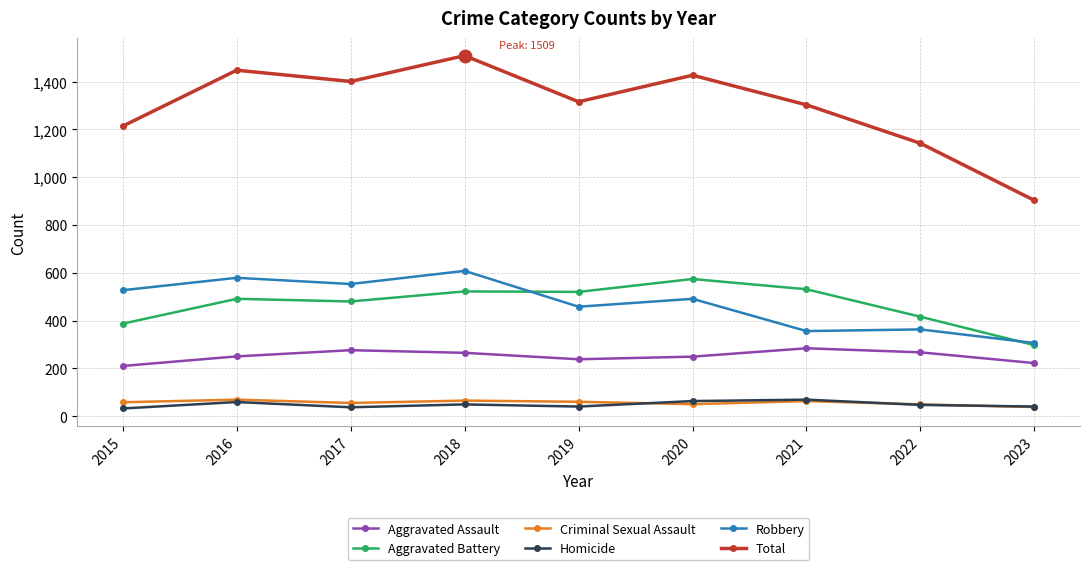

How many values in the Homicide series are below 47?

4